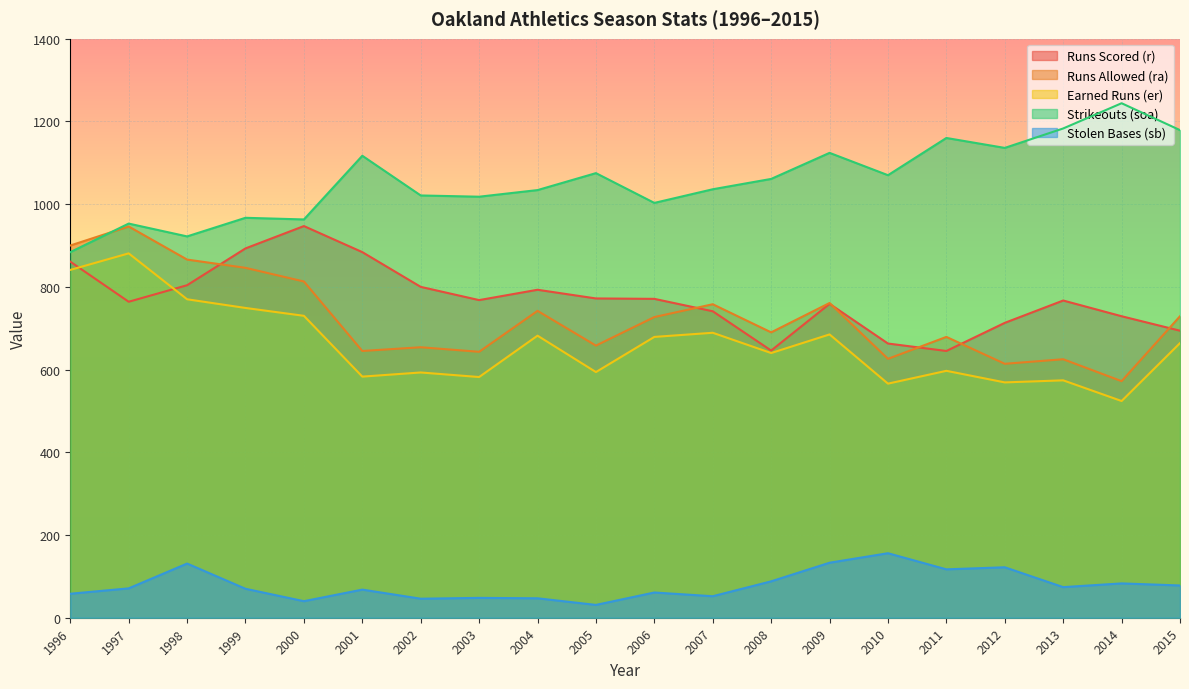

At which category is the sum across all series the highest?

1997